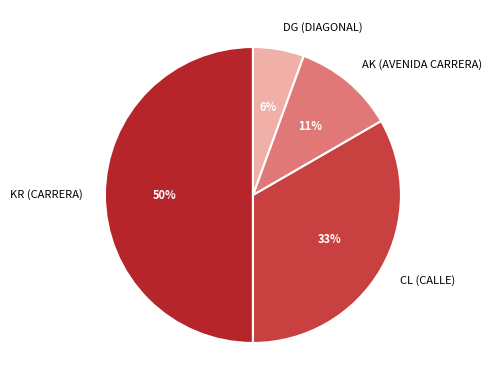

To the nearest percent, what percentage of the pie is AK (AVENIDA CARRERA)?

11%